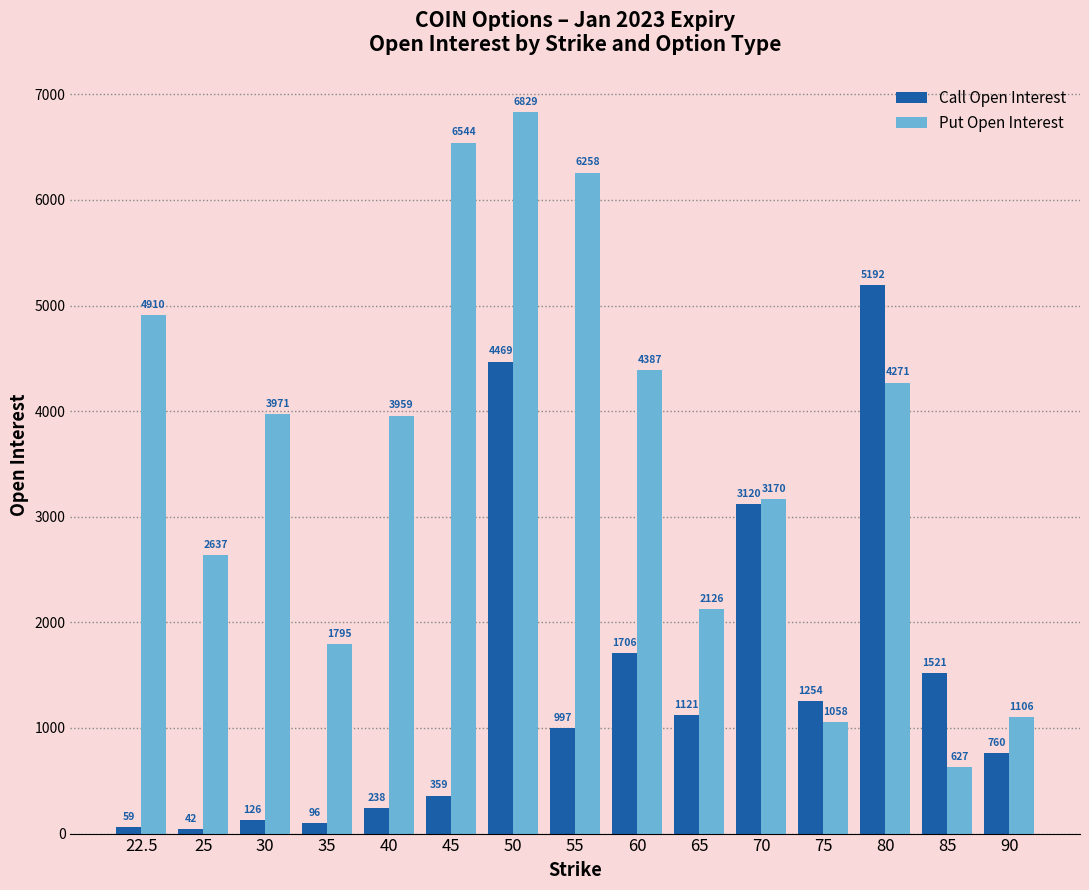

Which series has the largest total across all categories?

Put Open Interest